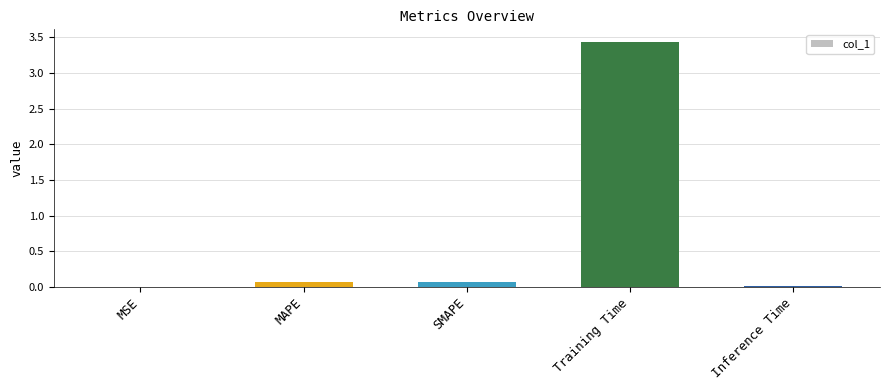

Is it true that the value at MSE is 0.0?

True